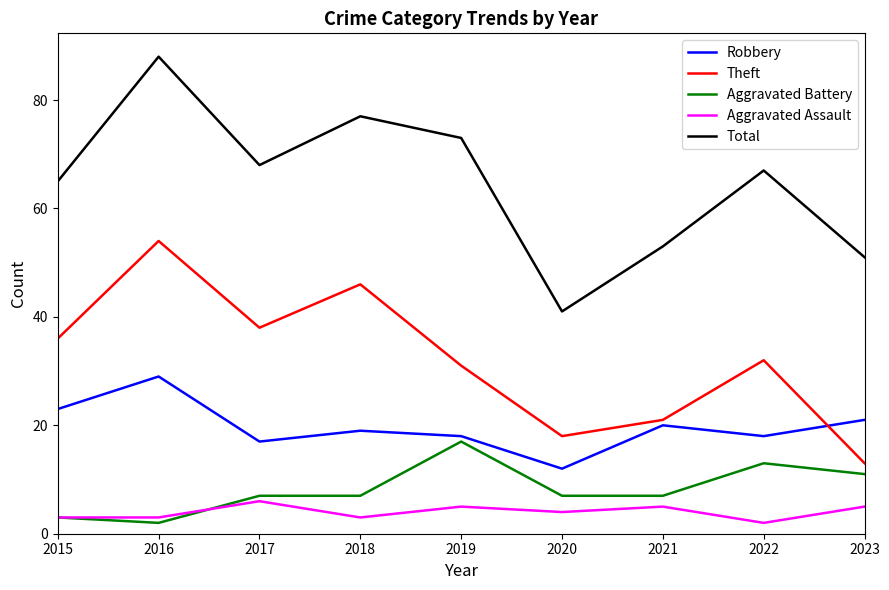

At how many categories does at least one series exceed 40?

9